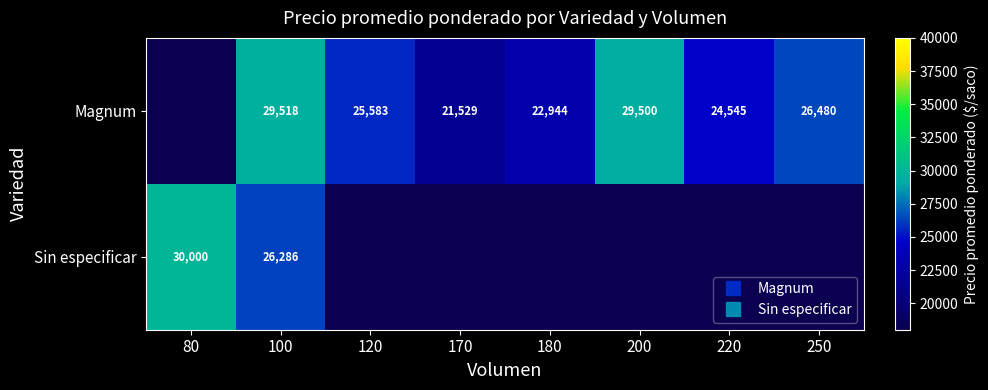

List the labels in order of Sin especificar value, smallest first.

100, 120, 170, 180, 200, 220, 250, 80